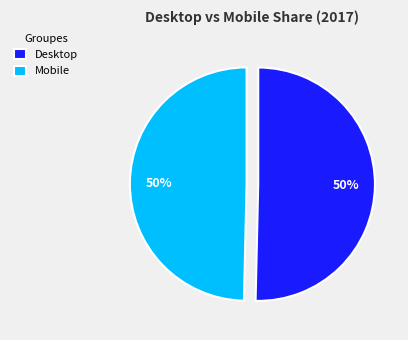

Combined, do Mobile and Desktop account for over 50%?

Yes